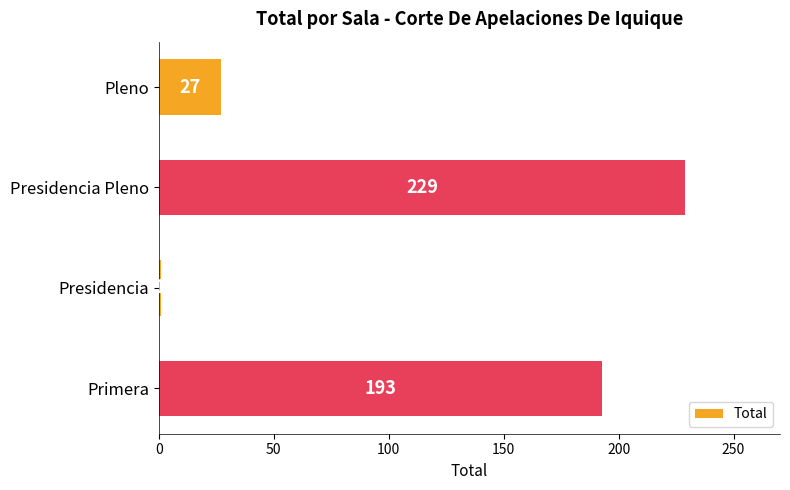

How many bars are there in total?

4